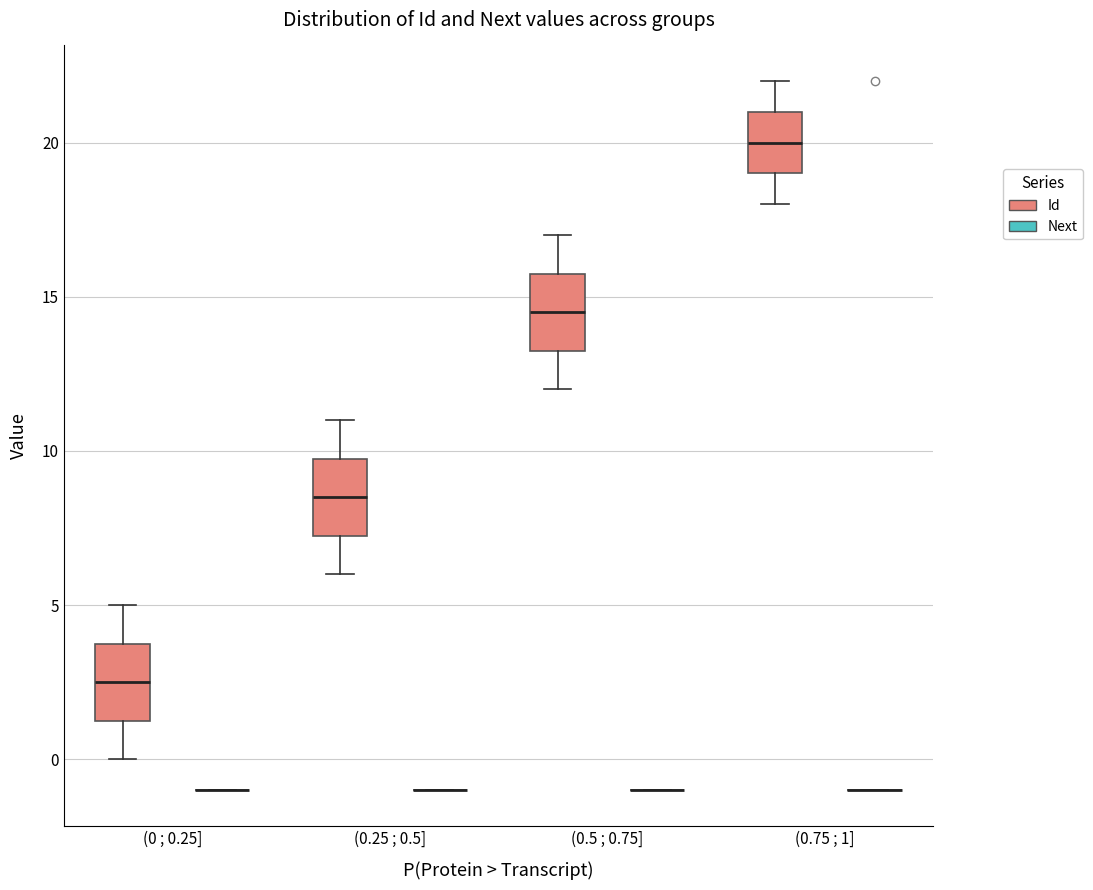

Reading left to right, read every box against the y-axis: the position of its median line, the range the box covers, and the ends of its whiskers. The values are not printed on the chart, so give them approximately, as read against the axis.

(0 ; 0.25] (Id): median 2.5, box 1.5 to 4.0, whiskers 0.0 to 5.0
(0 ; 0.25] (Next): box collapsed to a line at -1.0, whiskers -1.0 to -1.0
(0.25 ; 0.5] (Id): median 8.5, box 7.5 to 10.0, whiskers 6.0 to 11.0
(0.25 ; 0.5] (Next): box collapsed to a line at -1.0, whiskers -1.0 to -1.0
(0.5 ; 0.75] (Id): median 14.5, box 13.5 to 16.0, whiskers 12.0 to 17.0
(0.5 ; 0.75] (Next): box collapsed to a line at -1.0, whiskers -1.0 to -1.0
(0.75 ; 1] (Id): median 20.0, box 19.0 to 21.0, whiskers 18.0 to 22.0
(0.75 ; 1] (Next): box collapsed to a line at -1.0, whiskers -1.0 to -1.0